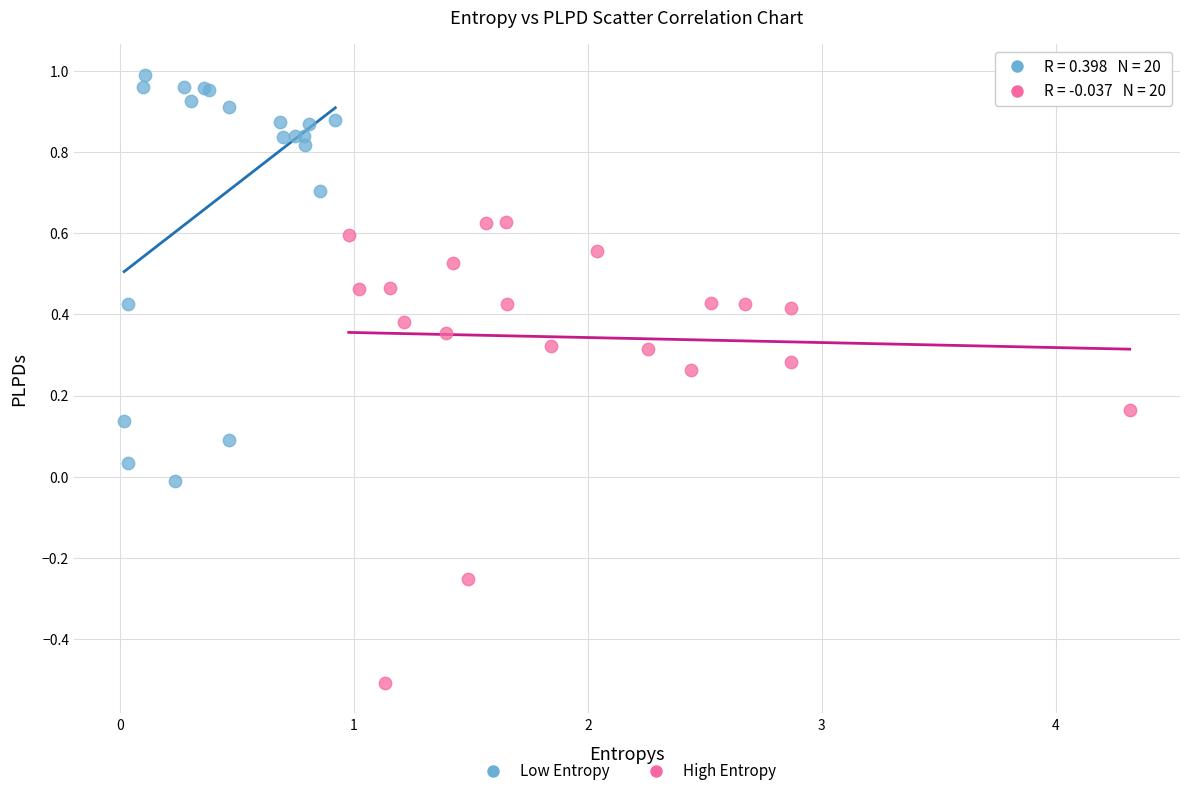

Which series has the widest spread of Y values?

High Entropy